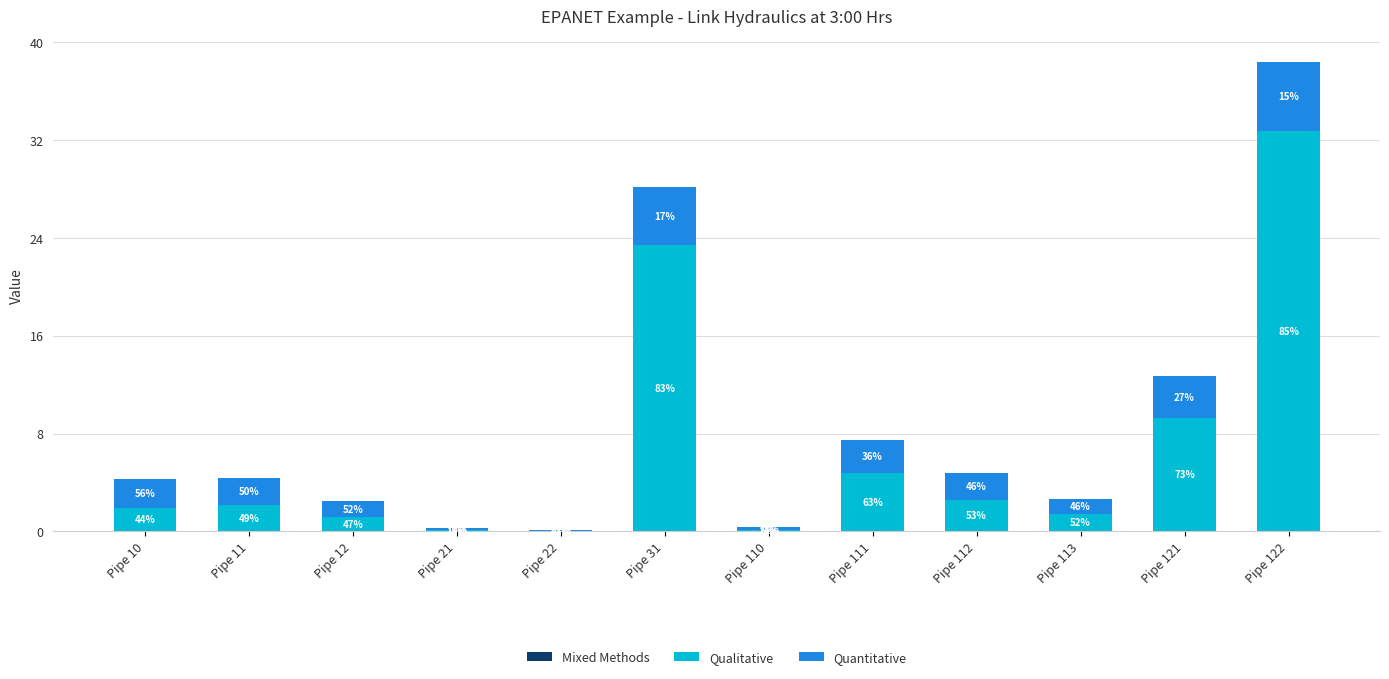

What is the difference between the maximum and minimum values in the Quantitative series?

5.6